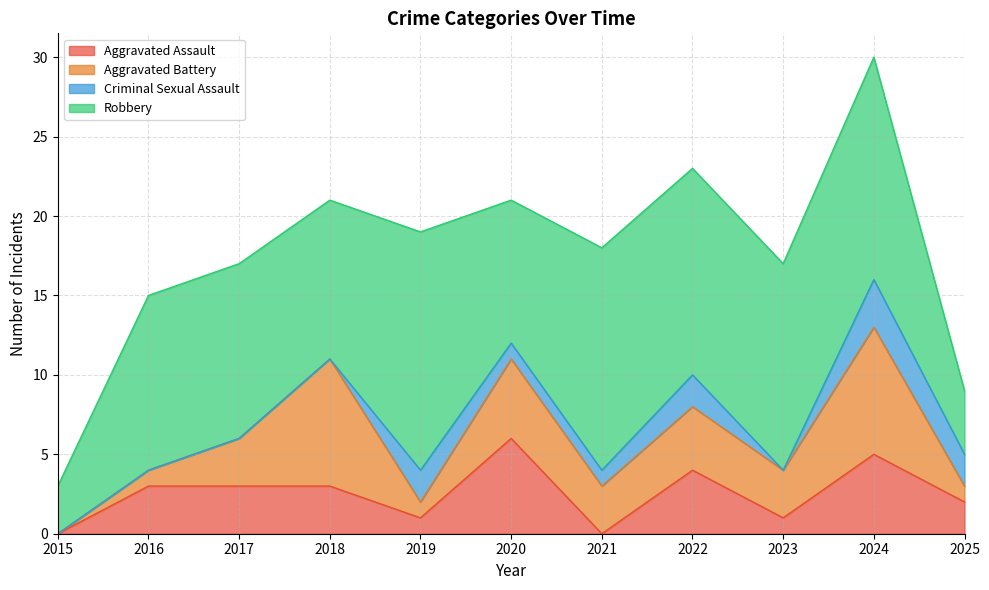

What is the highest value of the Criminal Sexual Assault series?

3